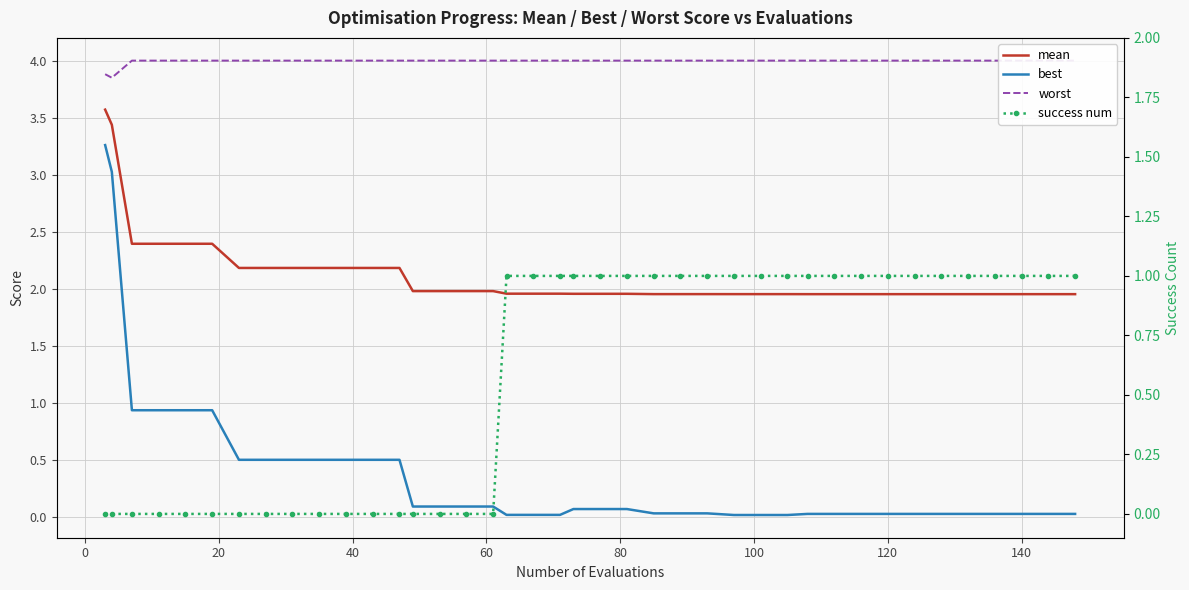

What is the label of the 38th point from the left?

140